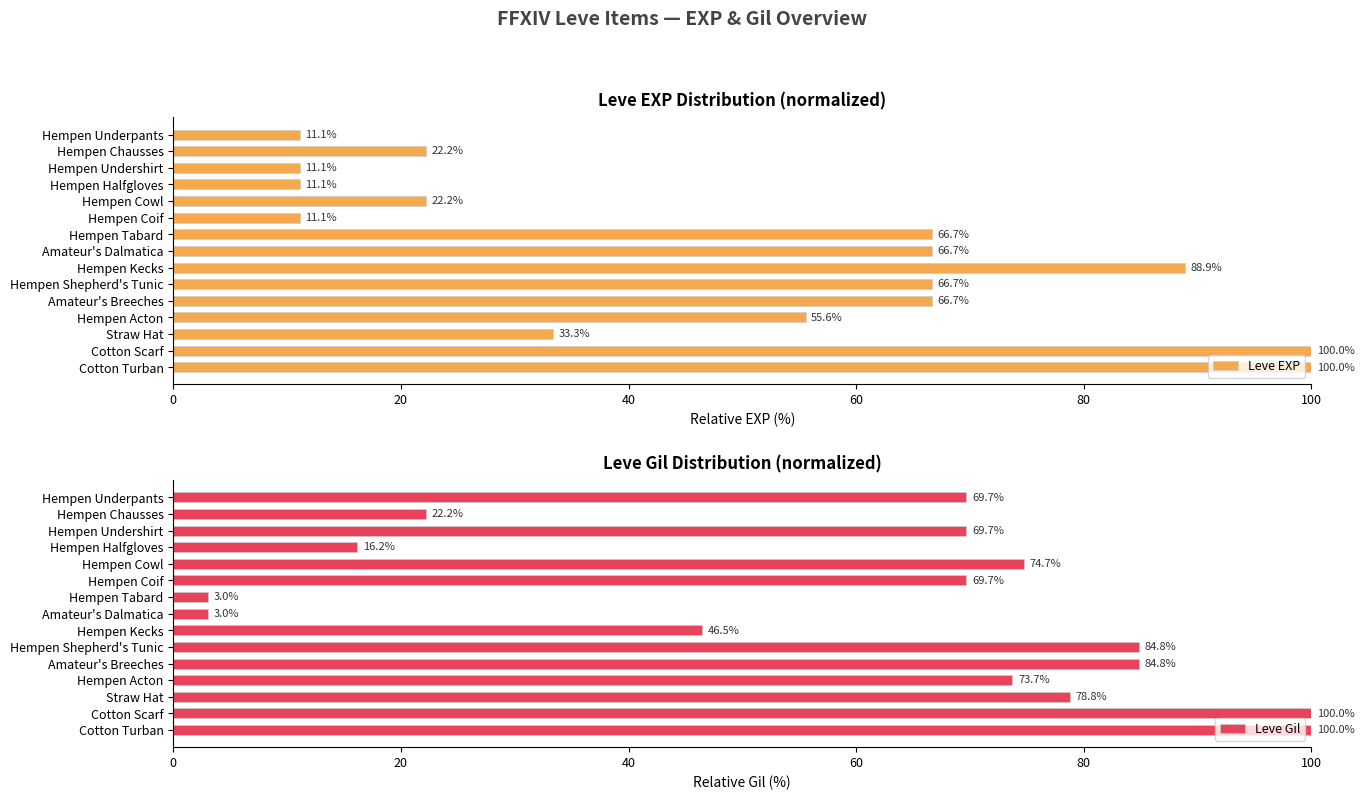

Reading left to right, what are all the values shown in this chart?

Leve EXP: 11.1	22.2	11.1	11.1	22.2	11.1	66.7	66.7	88.9	66.7	66.7	55.6	33.3	100.0	100.0
Leve Gil: 69.7	22.2	69.7	16.2	74.7	69.7	3.0	3.0	46.5	84.8	84.8	73.7	78.8	100.0	100.0